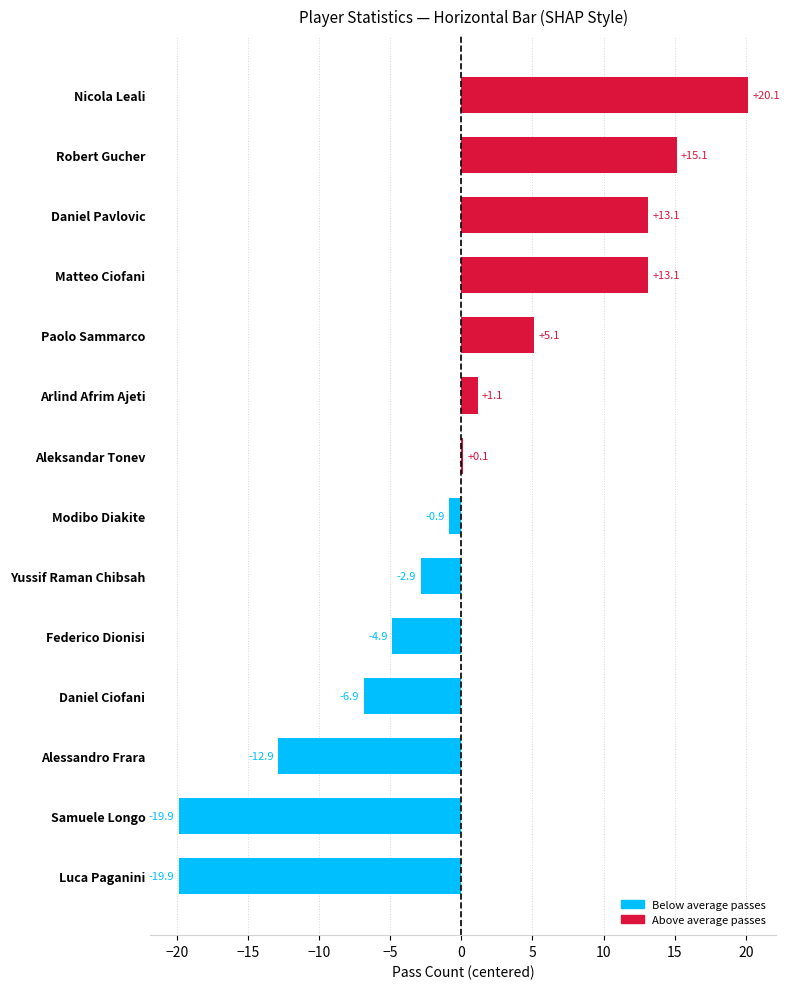

What value does the data have at Arlind Afrim Ajeti?

1.1